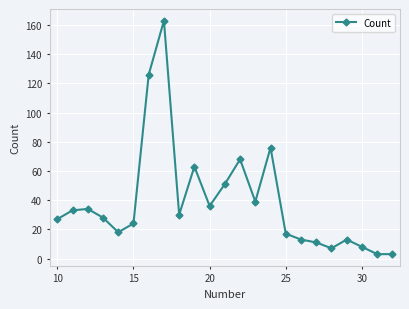

True or false: the data has more than 1 interior local peaks.

True